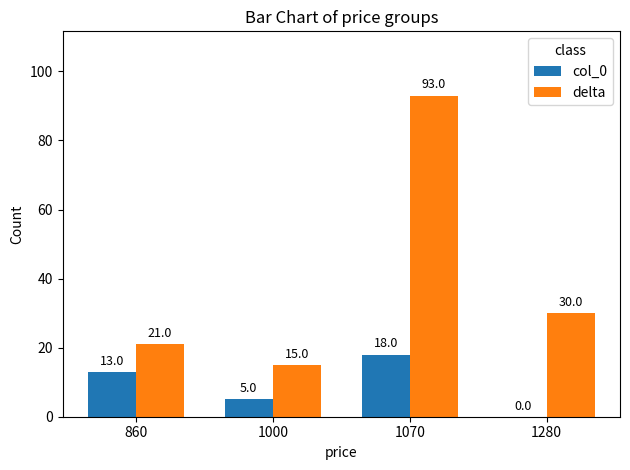

What is the maximum value shown in the chart?

93